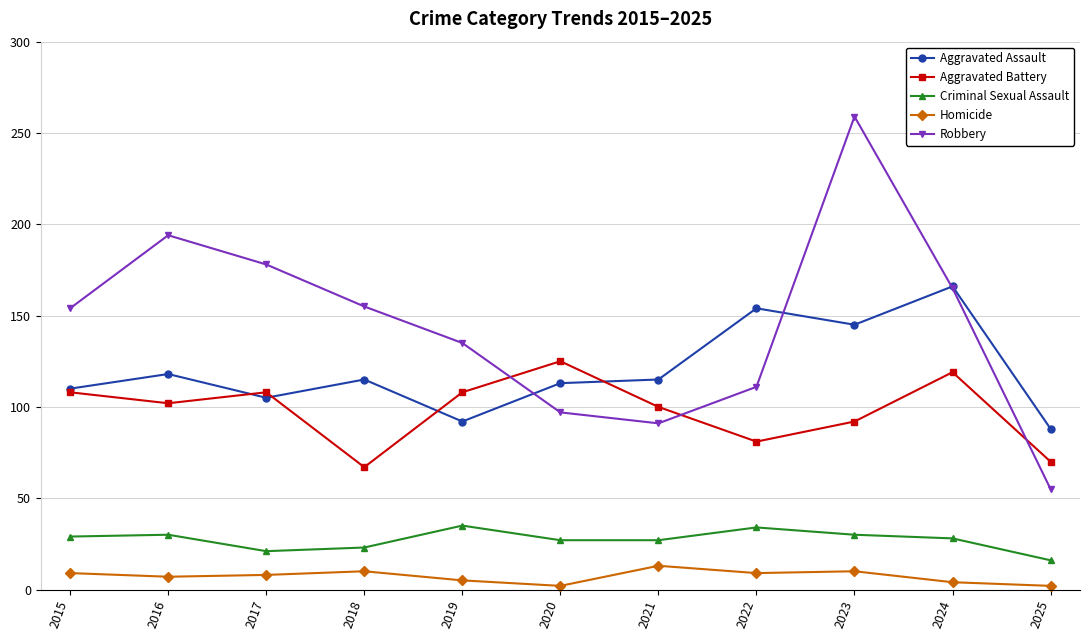

What is the average value of the Criminal Sexual Assault series?

27